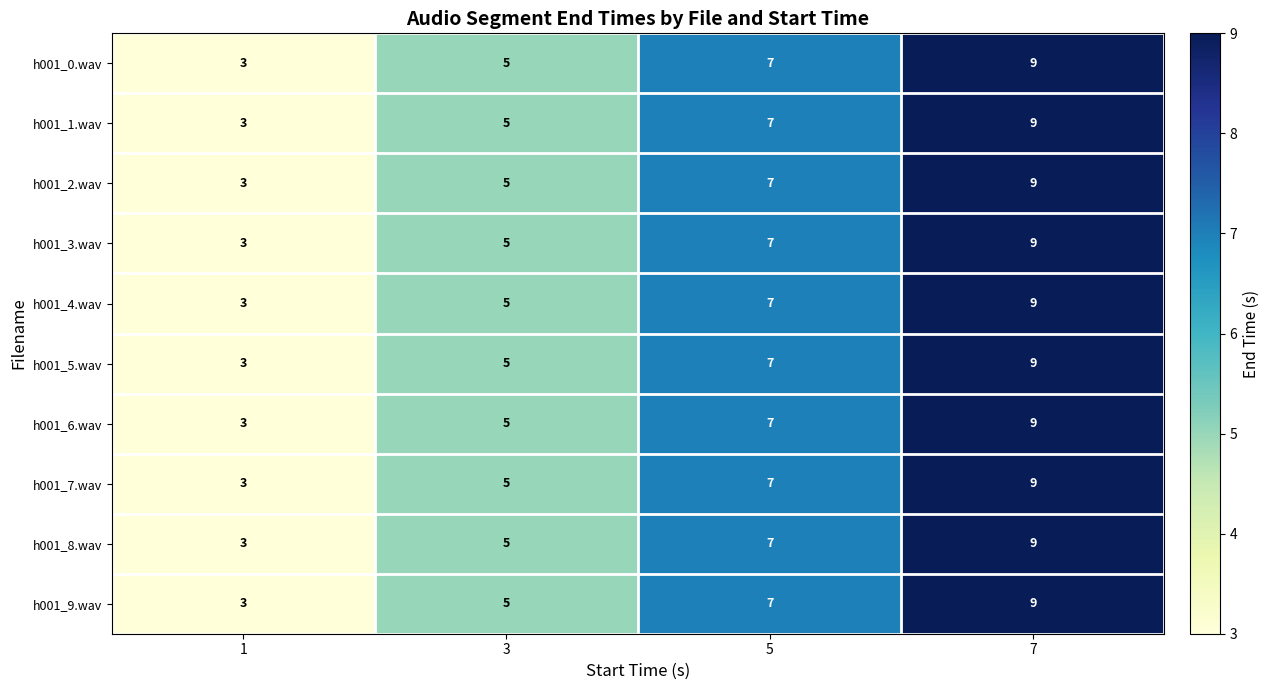

What is the approximate value of h001_1.wav at 3?

5